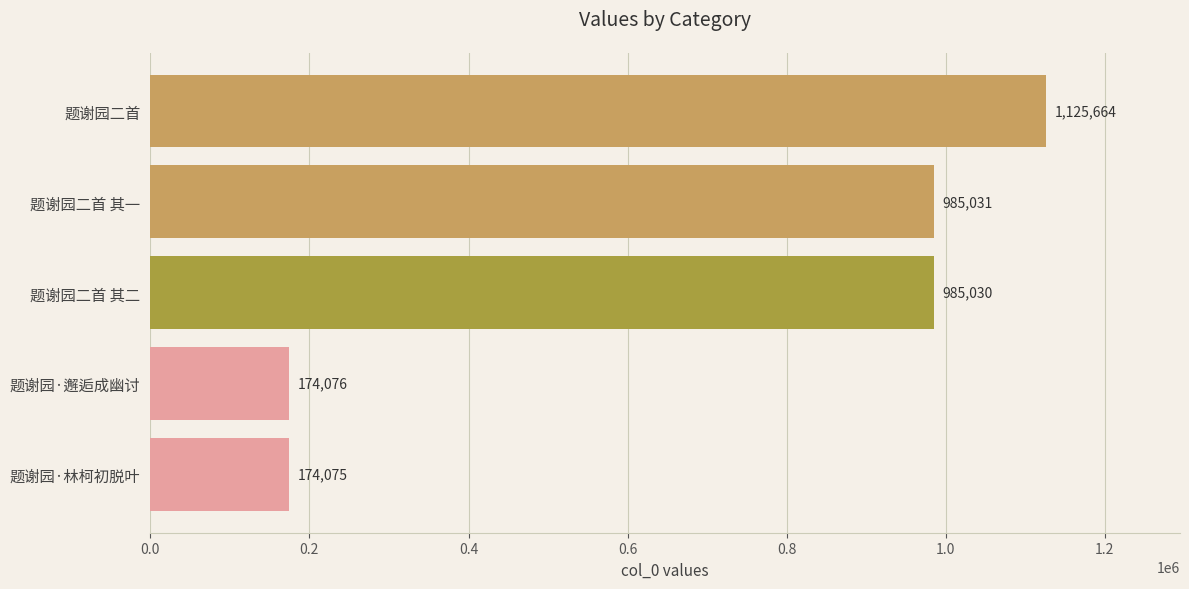

Rank the categories by value from highest to lowest.

题谢园二首, 题谢园二首 其一, 题谢园二首 其二, 题谢园·邂逅成幽讨, 题谢园·林柯初脱叶